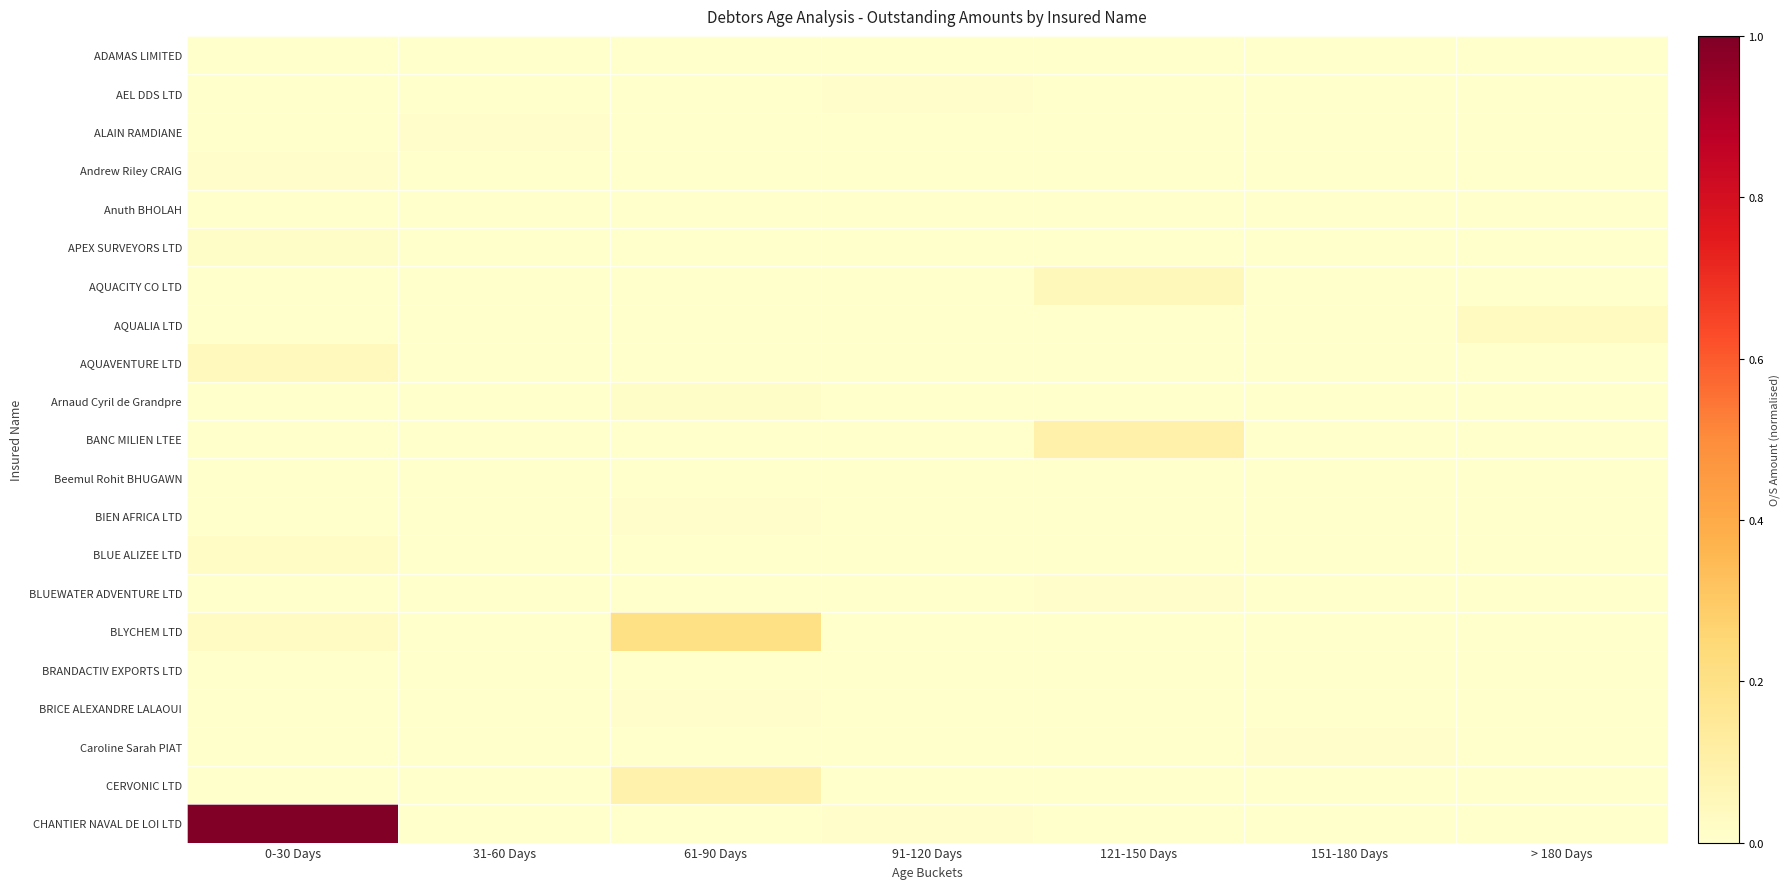

At 91-120 Days, list the series in order from smallest to largest.

ADAMAS LIMITED, ALAIN RAMDIANE, Andrew Riley CRAIG, APEX SURVEYORS LTD, AQUACITY CO LTD, AQUALIA LTD, AQUAVENTURE LTD, Arnaud Cyril de Grandpre, BANC MILIEN LTEE, Beemul Rohit BHUGAWN, BIEN AFRICA LTD, BLUE ALIZEE LTD, BLUEWATER ADVENTURE LTD, BLYCHEM LTD, BRANDACTIV EXPORTS LTD, BRICE ALEXANDRE LALAOUI, Caroline Sarah PIAT, CERVONIC LTD, Anuth BHOLAH, CHANTIER NAVAL DE LOI LTD, AEL DDS LTD